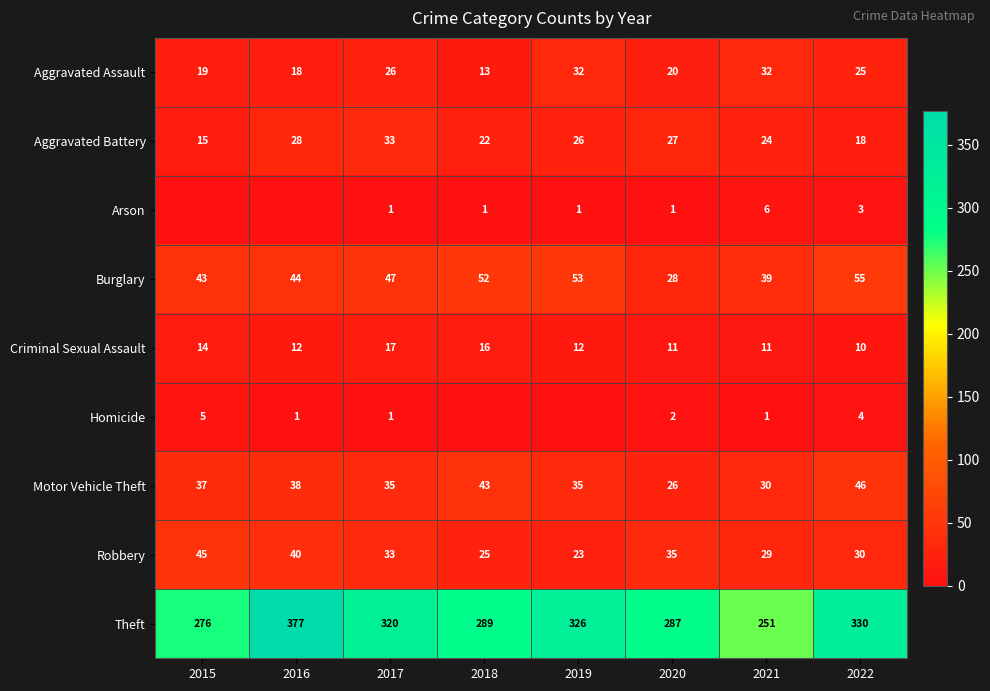

Is the value of Motor Vehicle Theft at 2015 greater than the value of Aggravated Battery at 2016?

Yes